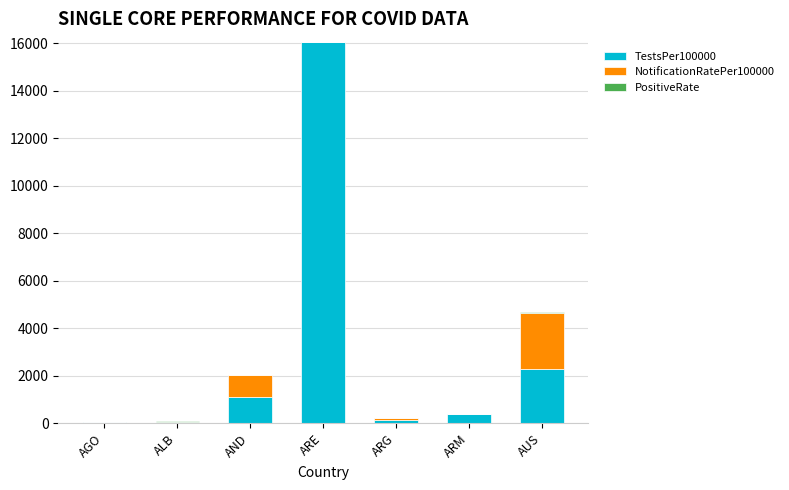

What is the maximum value for TestsPer100000?

16041.7